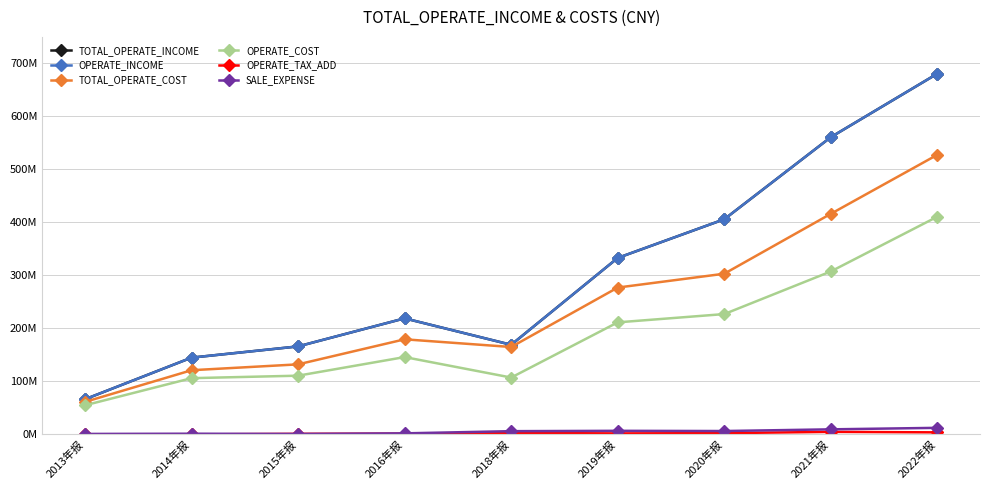

Rank the categories by SALE_EXPENSE value from highest to lowest.

2022年报, 2021年报, 2019年报, 2020年报, 2018年报, 2016年报, 2014年报, 2013年报, 2015年报